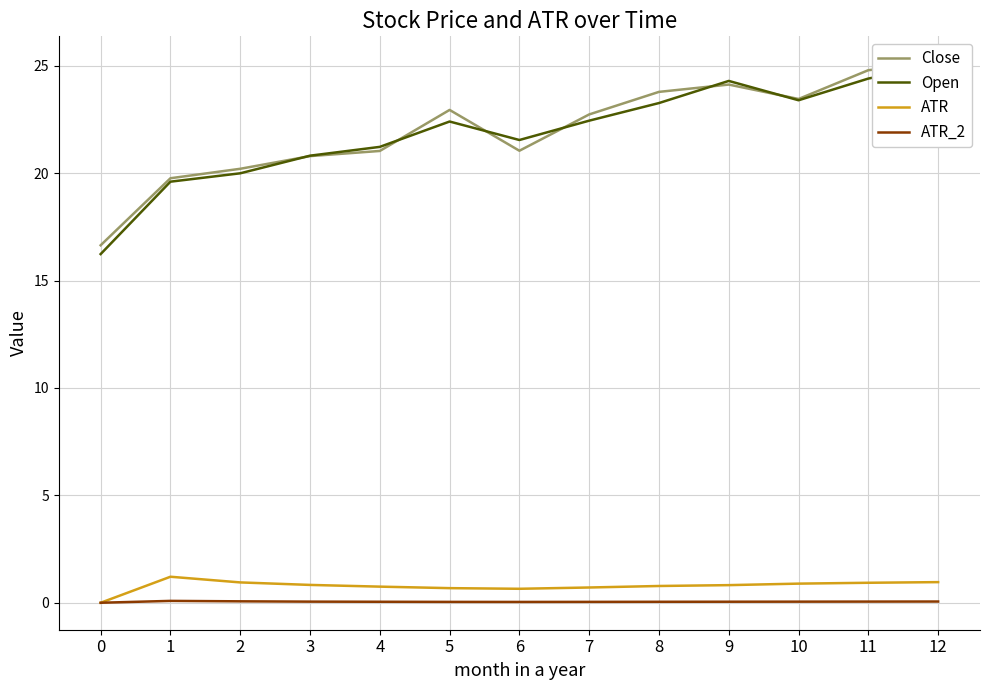

What is the average value of the Open series?

21.9